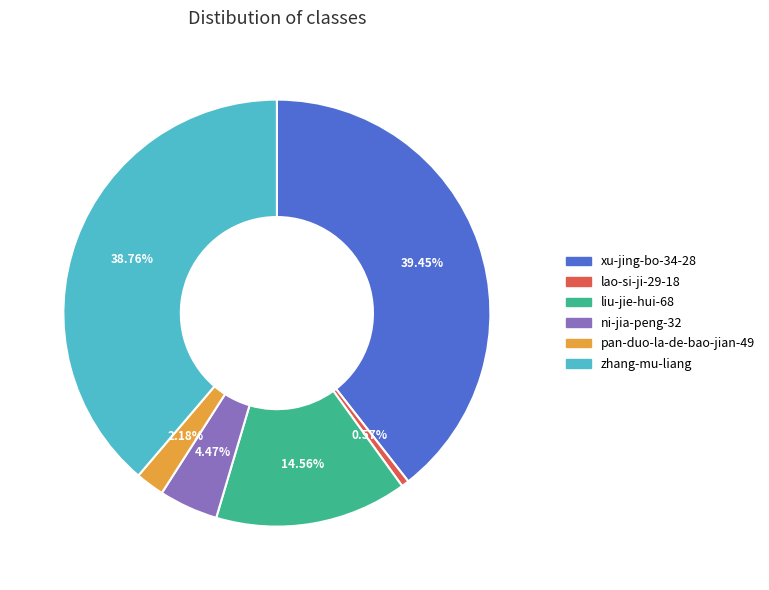

True or false: lao-si-ji-29-18 accounts for 1% of the total.

True